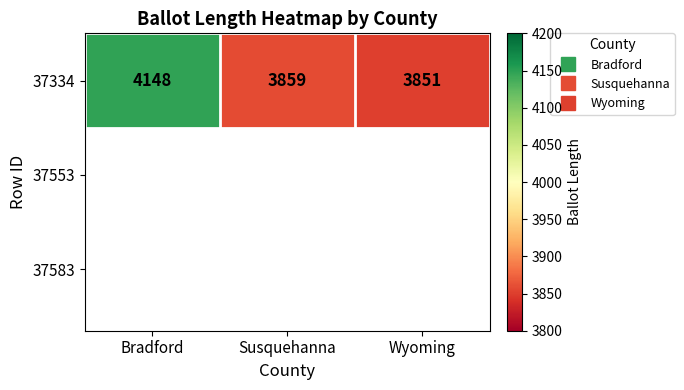

Between Bradford and Wyoming, which is larger?

Bradford